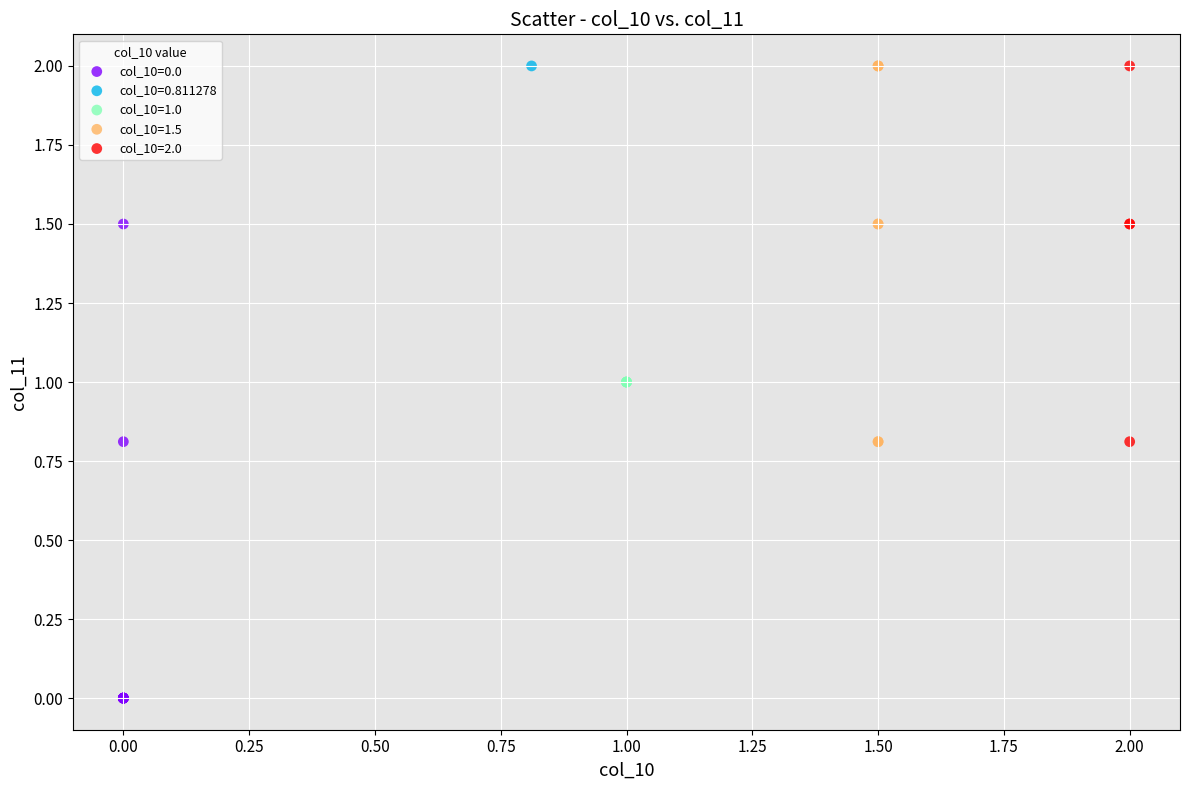

Which series reaches the minimum Y coordinate?

col_10=0.0